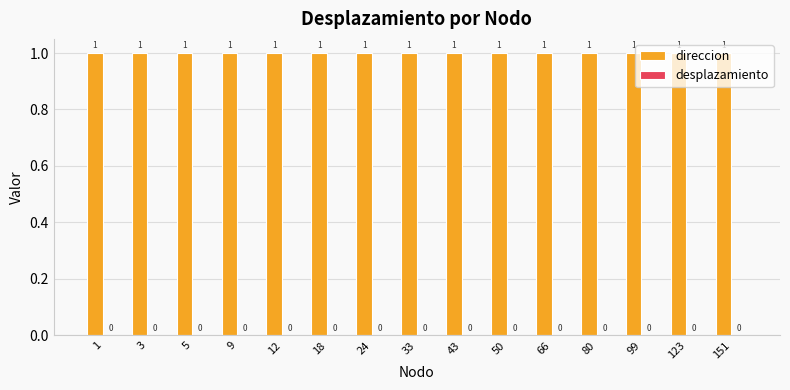

Are the bars horizontal?

No